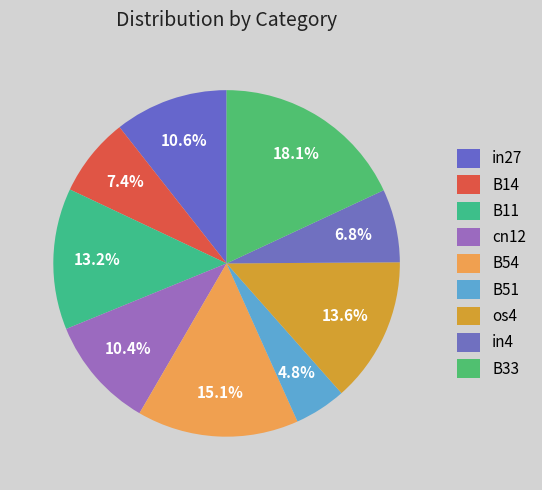

Which has a higher value, os4 or B14?

os4